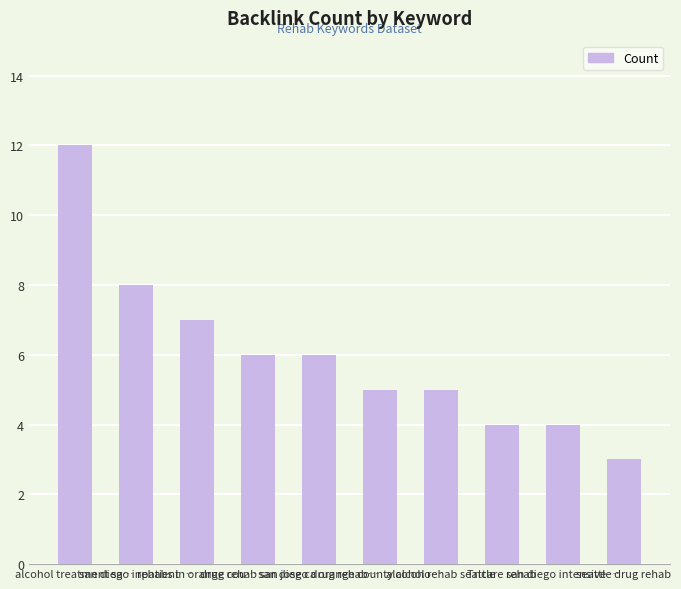

The chart shows a value of 9 at san diego drug rehab…. True or false?

False